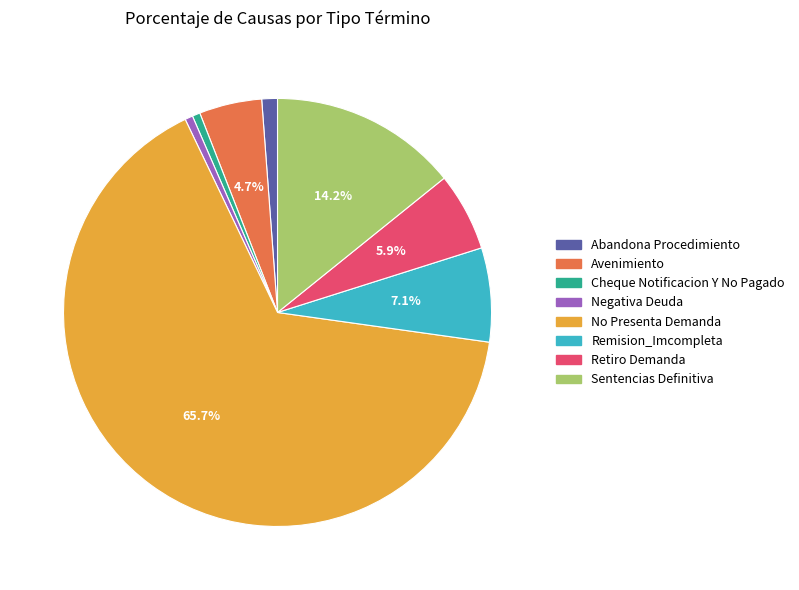

How many slices are in this pie chart?

8